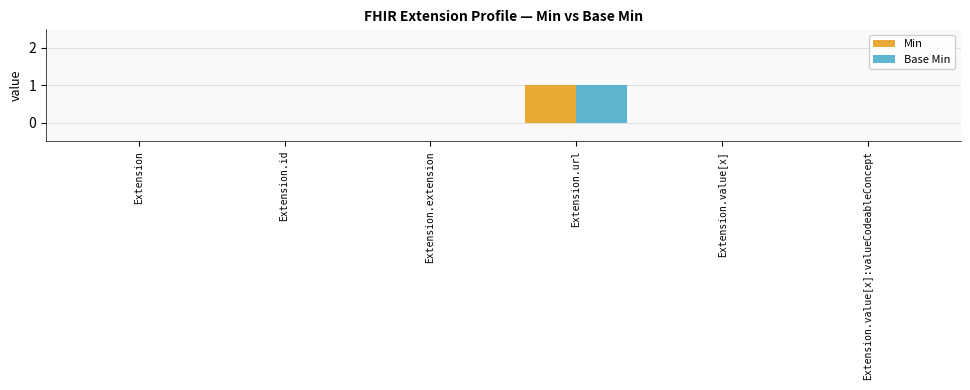

How many groups of bars are there?

6